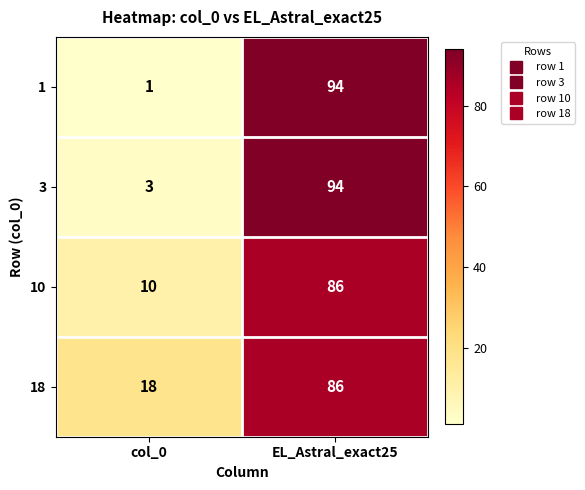

At which category is the sum across all series the highest?

EL_Astral_exact25